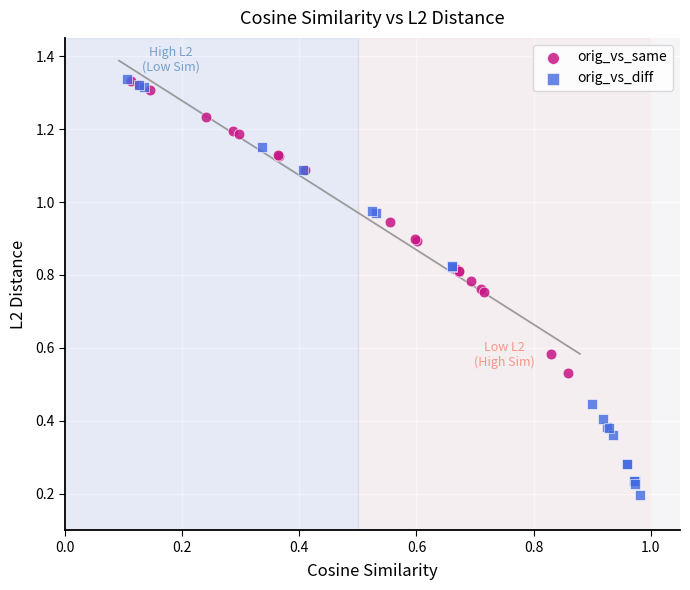

Which series has the largest Y range (max minus min)?

orig_vs_diff